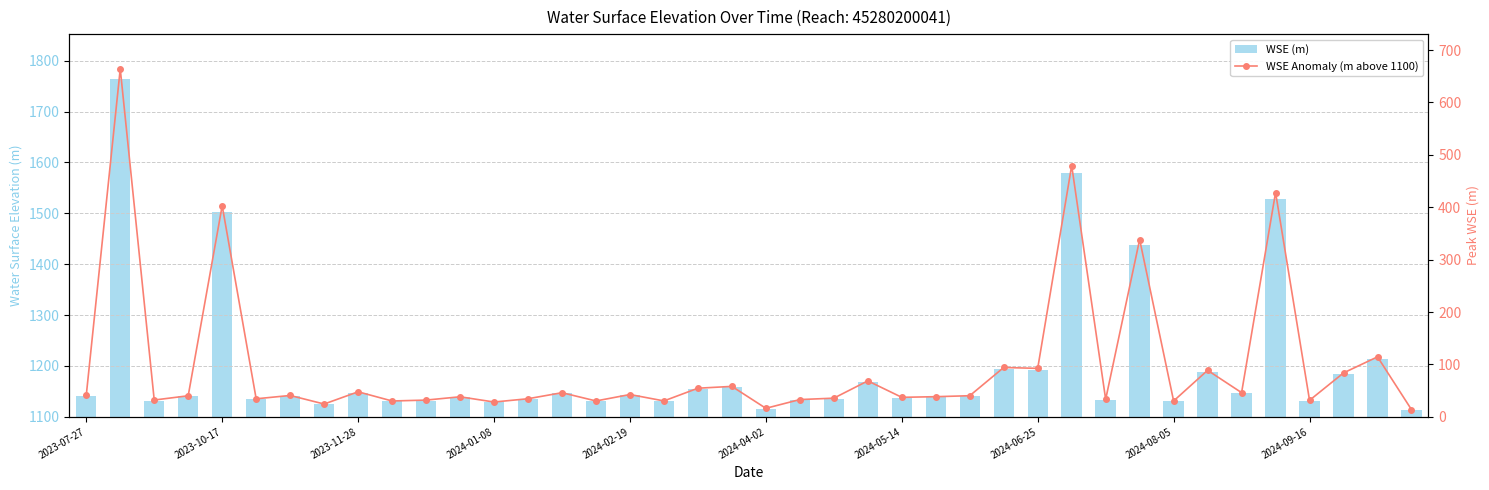

What is the sum of the WSE (m) values at 13 and 33?

2323.2